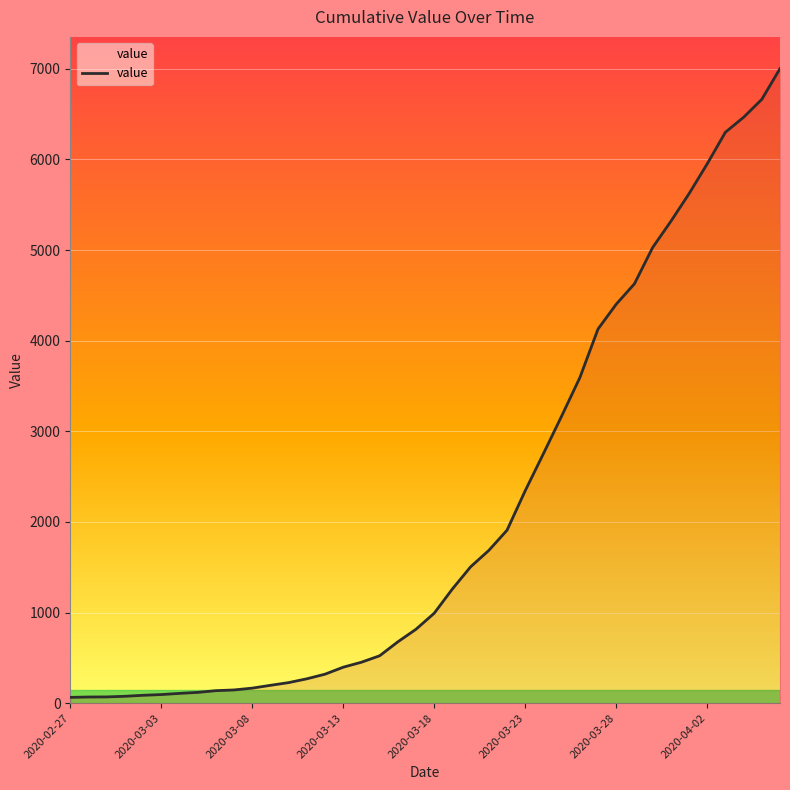

What is the greatest value displayed?

7003